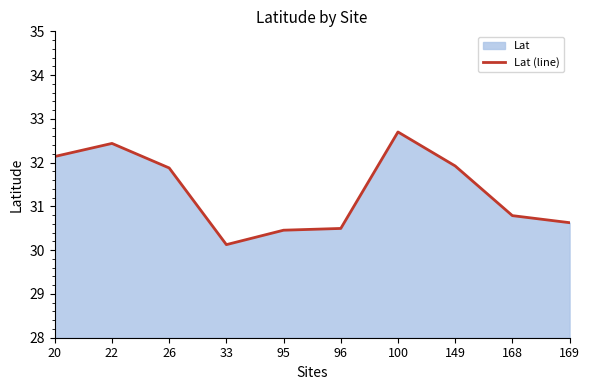

What is the sum of the values at 96 and 33?

60.6